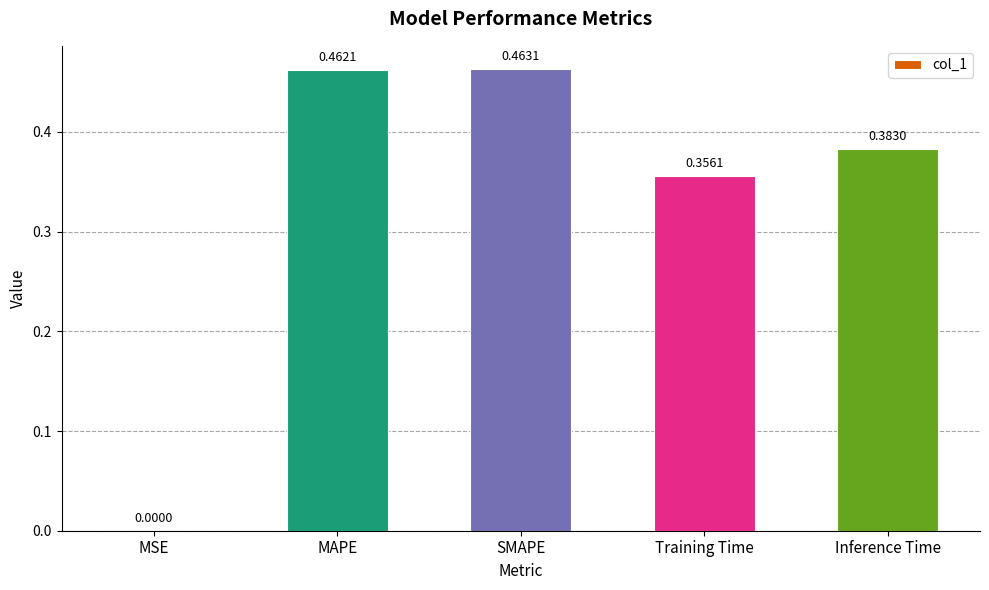

What is the sum of all values?

1.7